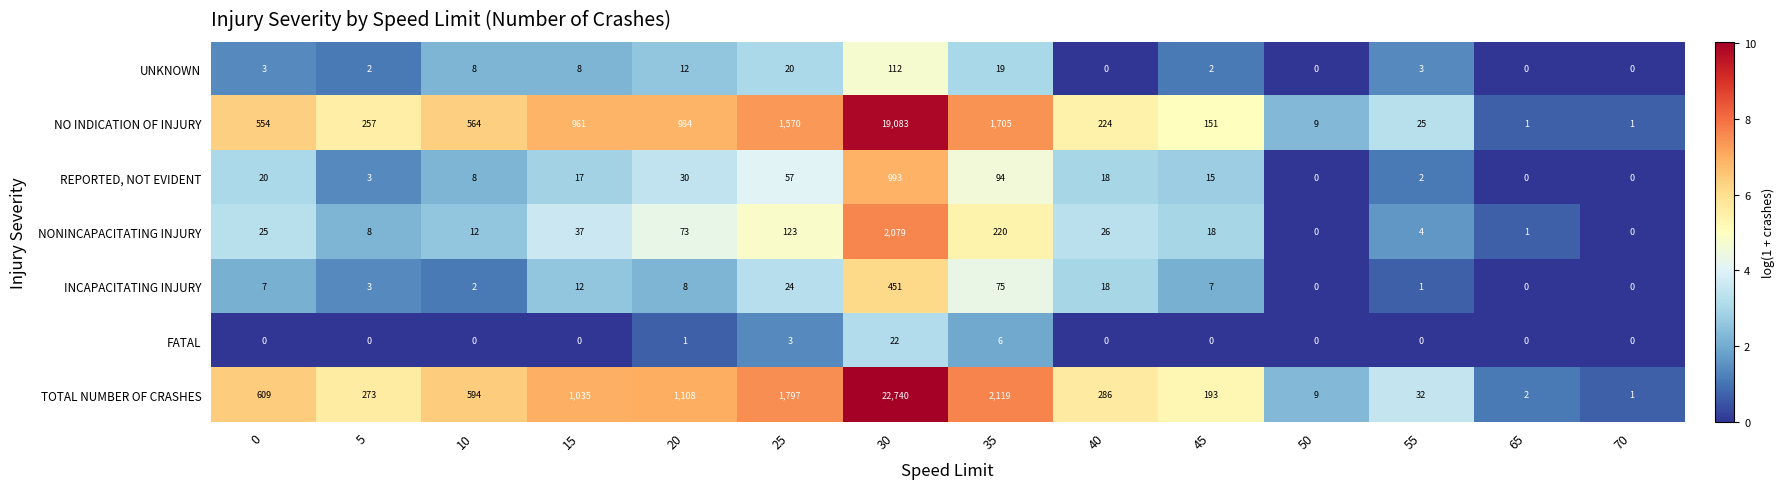

Between 20 and 50, which series saw the biggest shift?

TOTAL NUMBER OF CRASHES